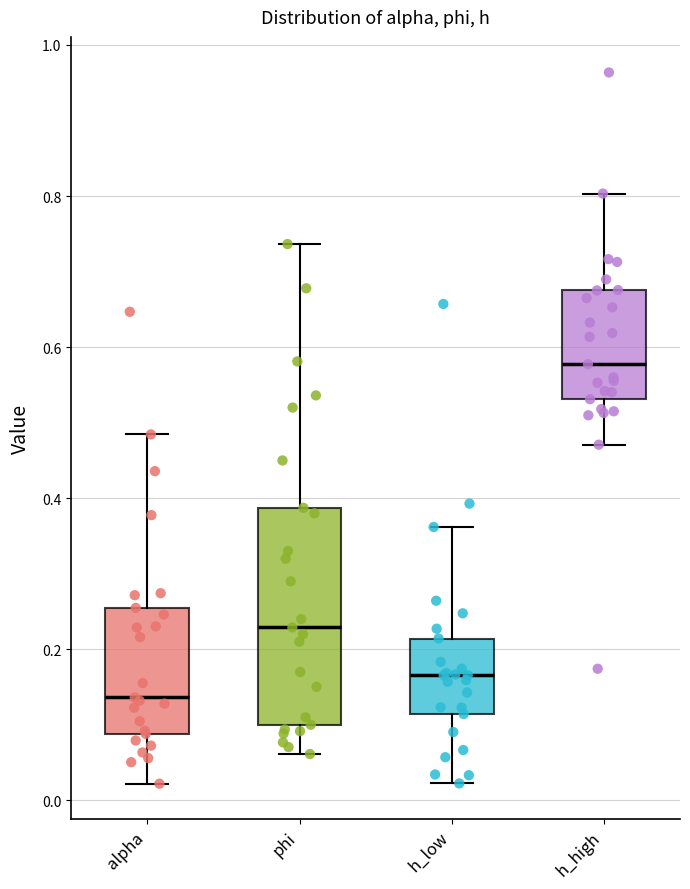

Where does the lower whisker of the box for phi end on the y-axis? The values are not printed on the chart, so give them approximately, as read against the axis.

0.06